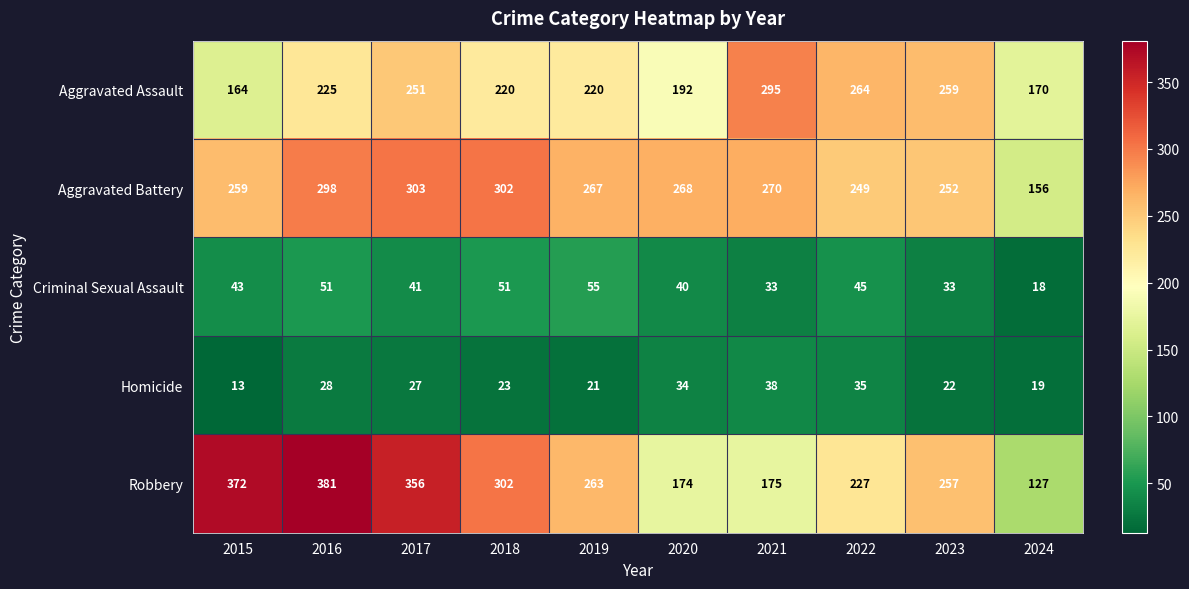

What is the approximate value of Homicide at 2024, to the nearest 10?

20